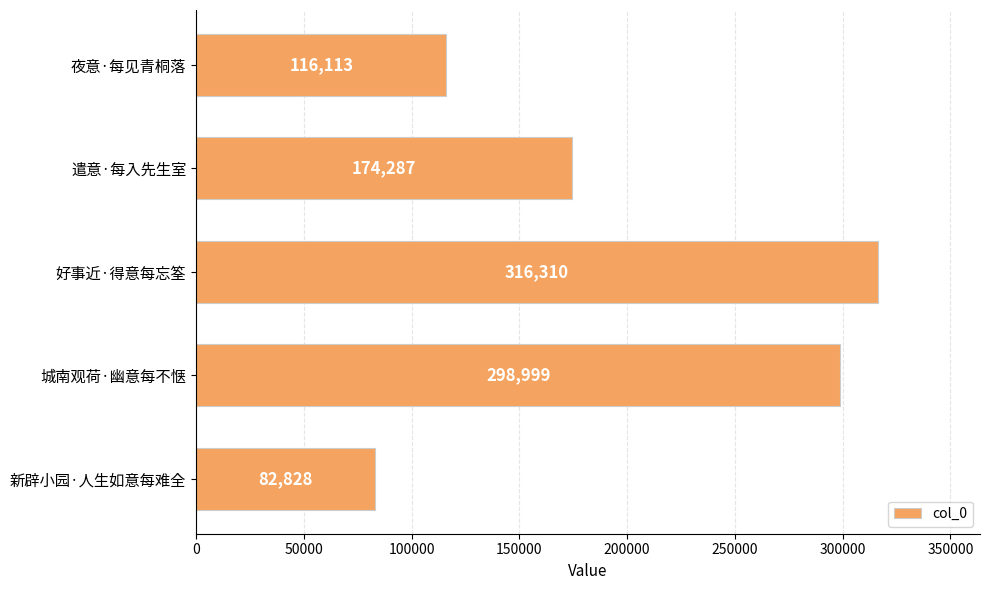

How many series are shown in this chart?

1